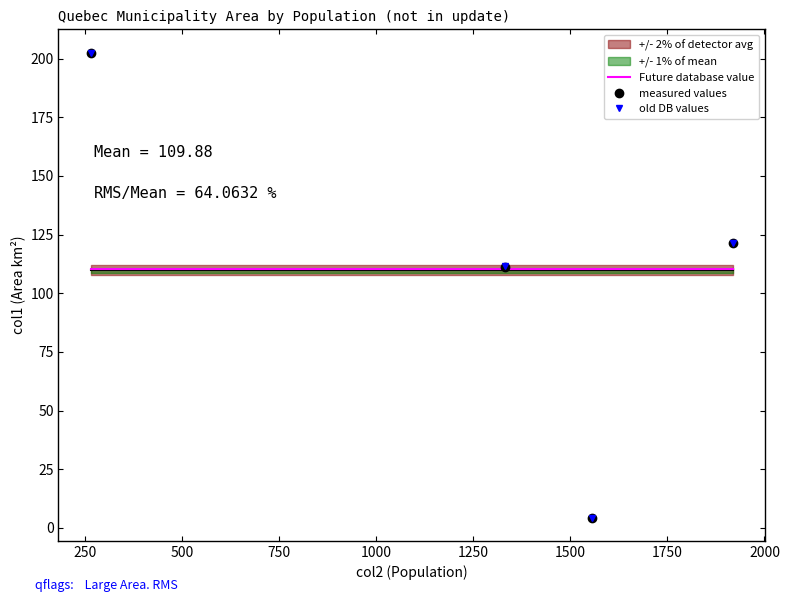

What is the lowest value of the measured values series?

4.4